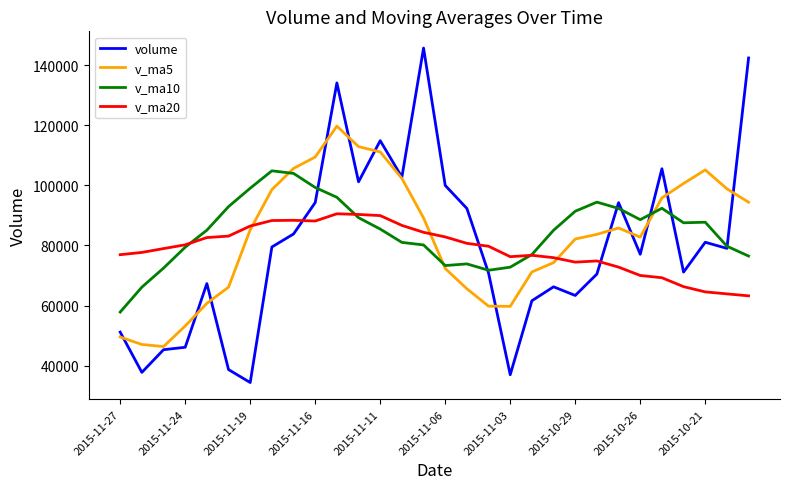

How many times do v_ma20 and volume cross each other?

3